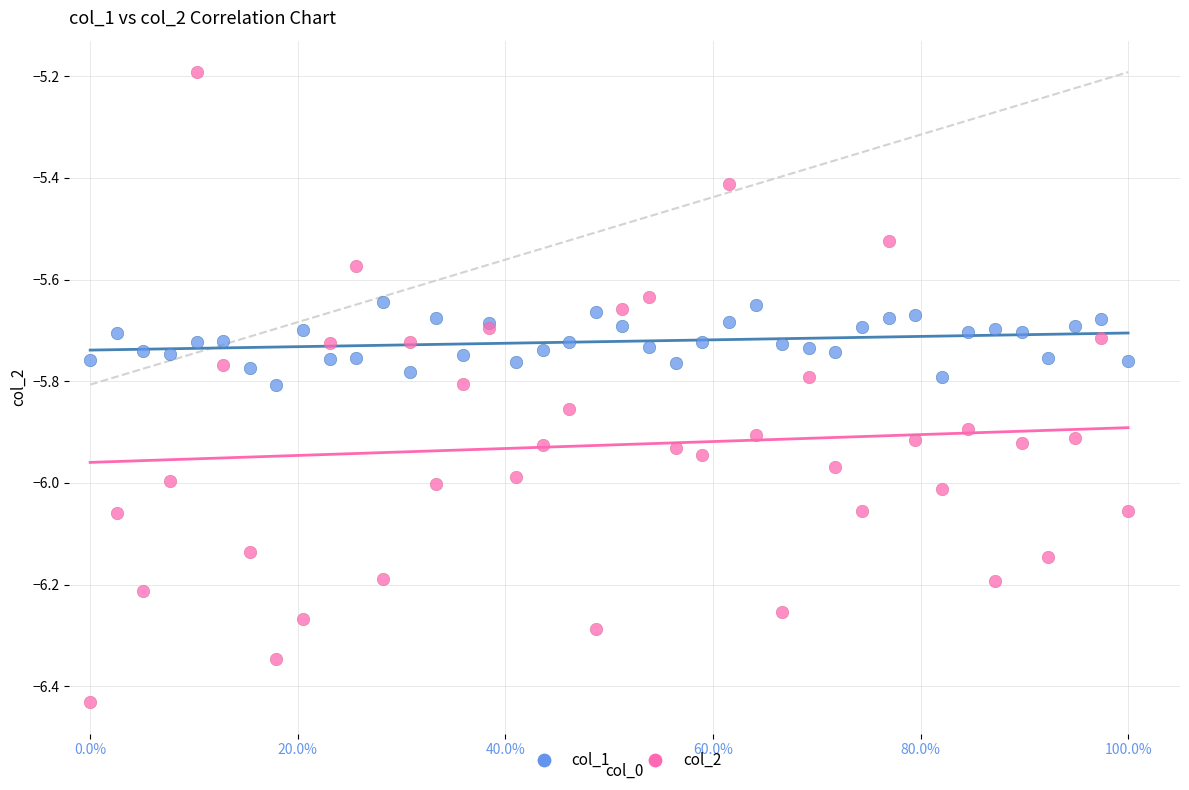

Which series has the largest Y range (max minus min)?

col_2